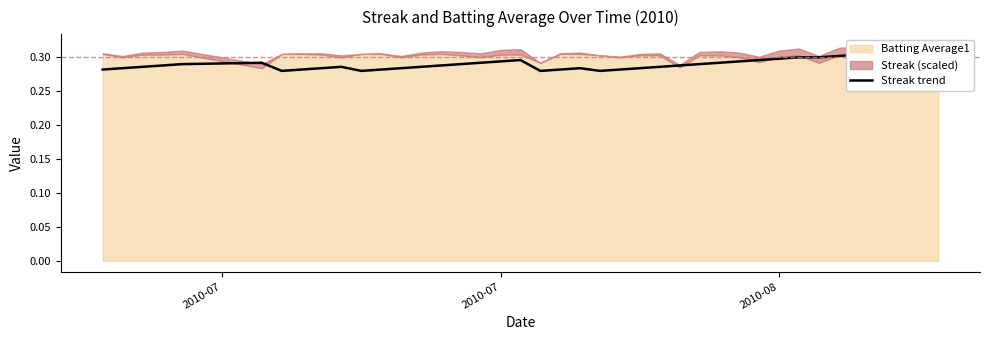

The value at 19 is 0.1. True or false?

False